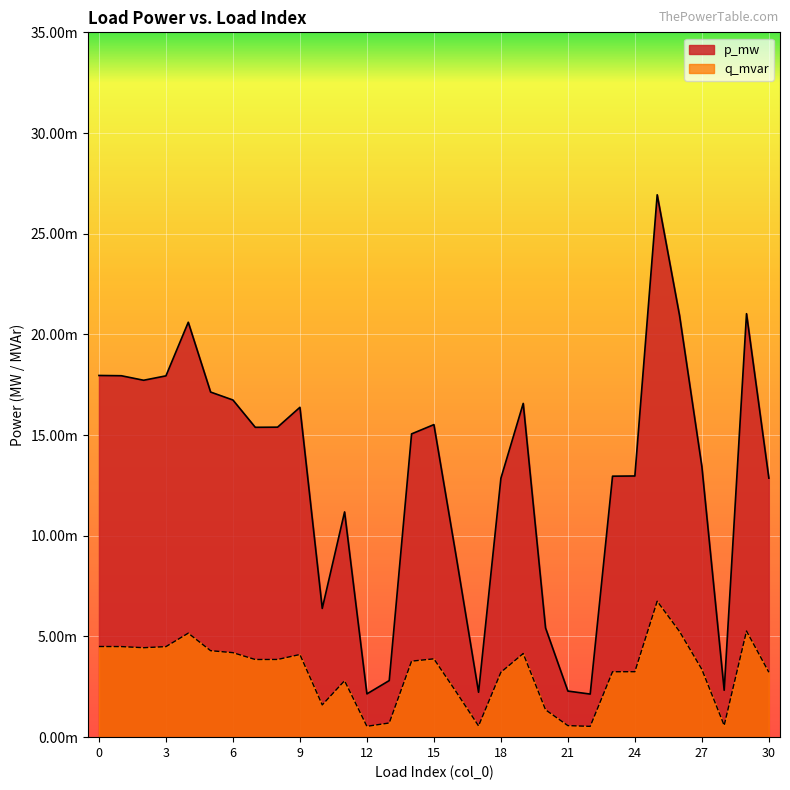

List the labels in order of q_mvar value, smallest first.

22, 12, 17, 21, 28, 13, 20, 10, 16, 11, 18, 30, 23, 24, 27, 14, 7, 8, 15, 9, 19, 6, 5, 2, 3, 1, 0, 4, 26, 29, 25